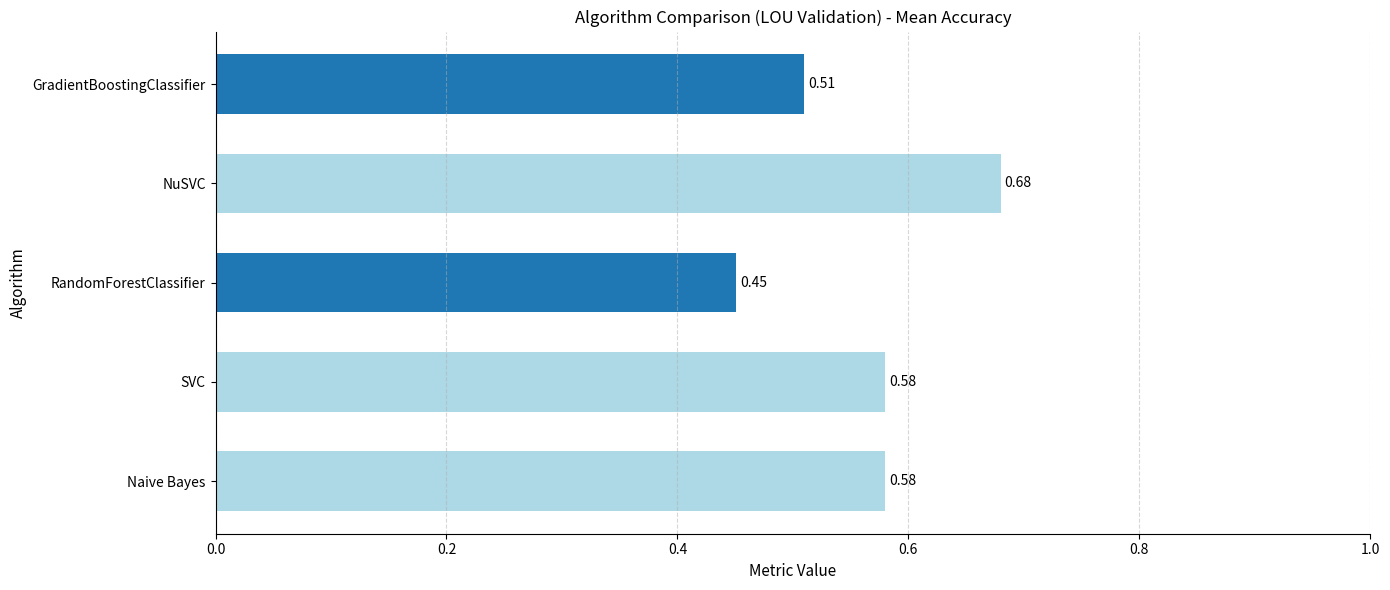

Which label corresponds to the smallest value in the chart?

RandomForestClassifier